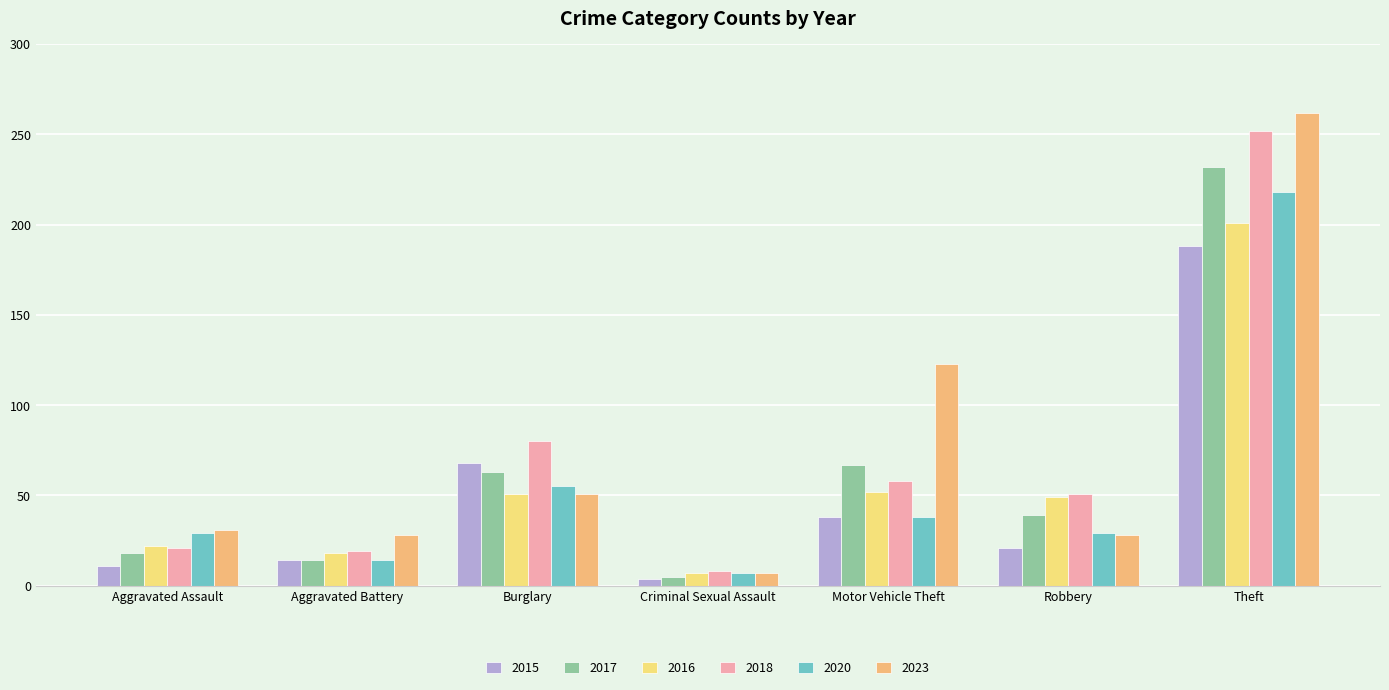

The value of 2016 at Motor Vehicle Theft is 13. True or false?

False